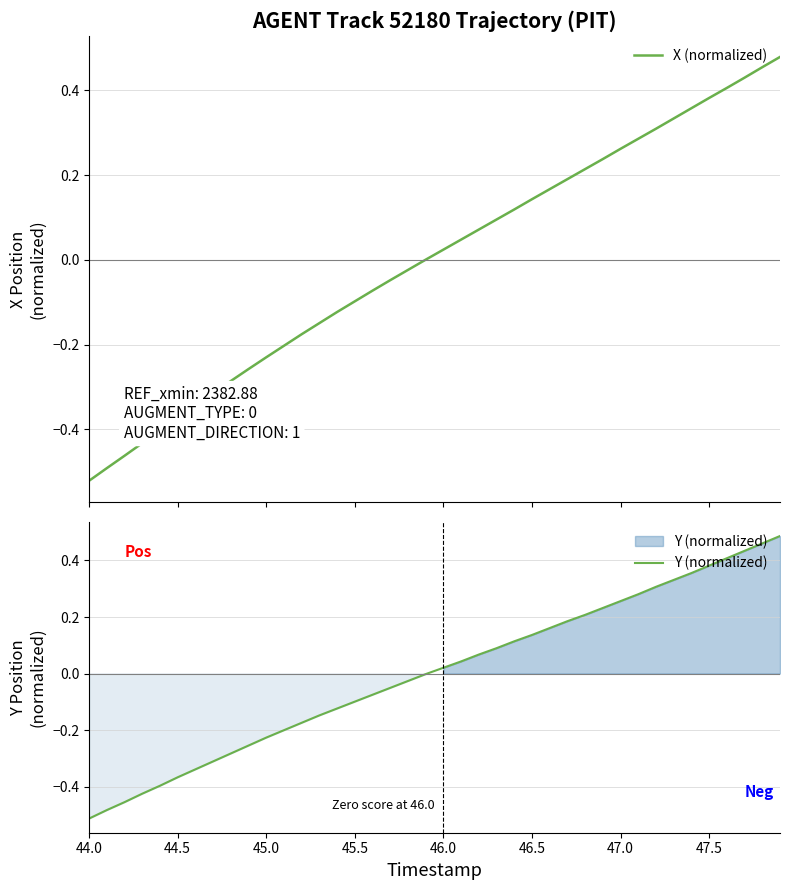

What is the greatest value displayed?

0.5